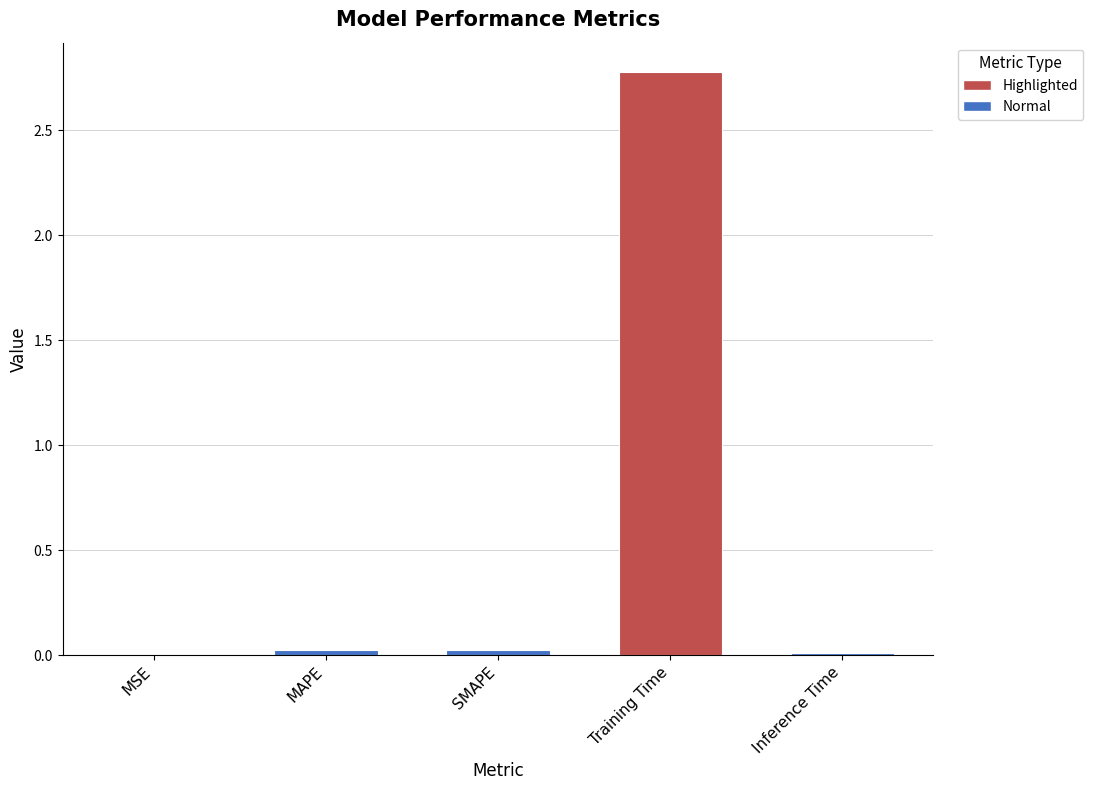

True or false: Normal has a value of 0.0 at SMAPE.

True